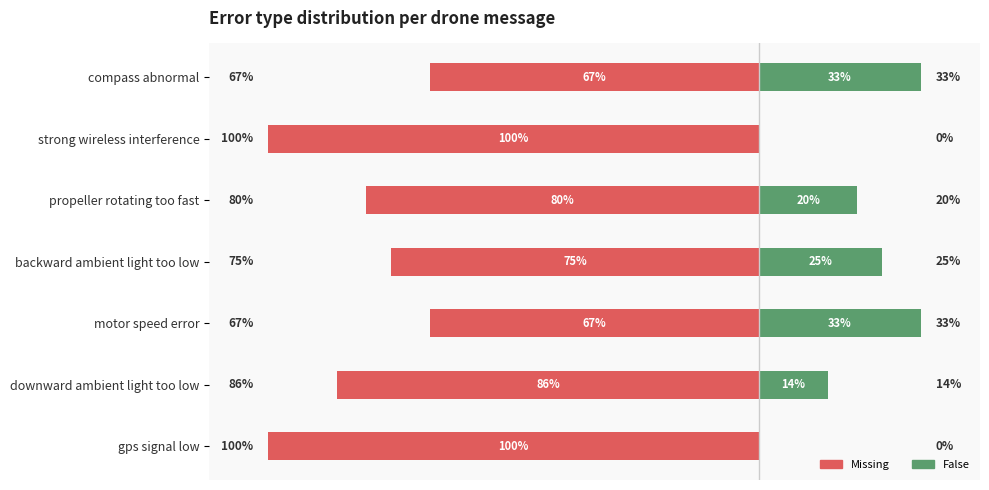

What are all the series names shown in the legend?

Missing, False